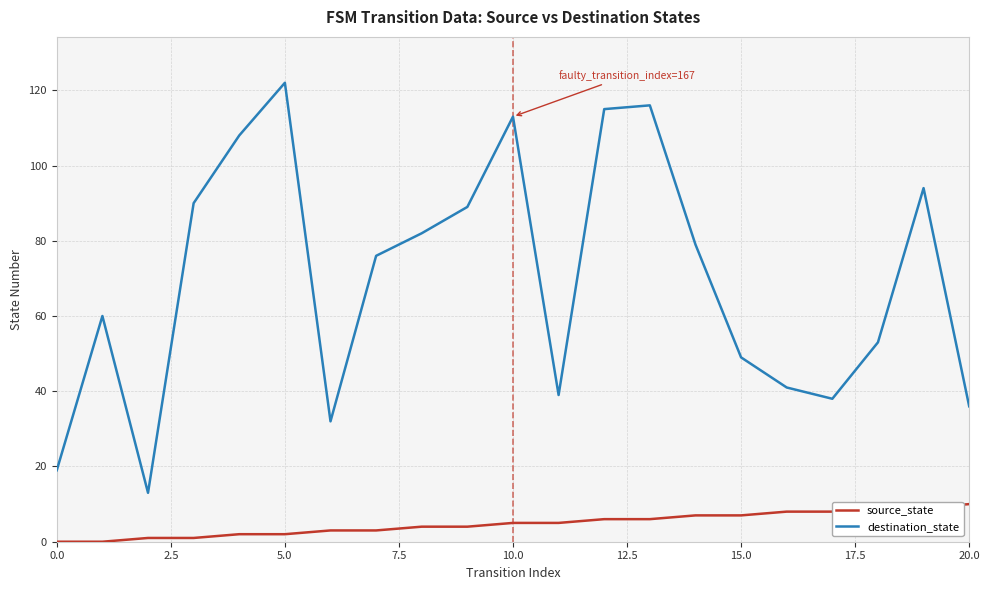

Which series has the largest range (max minus min)?

destination_state